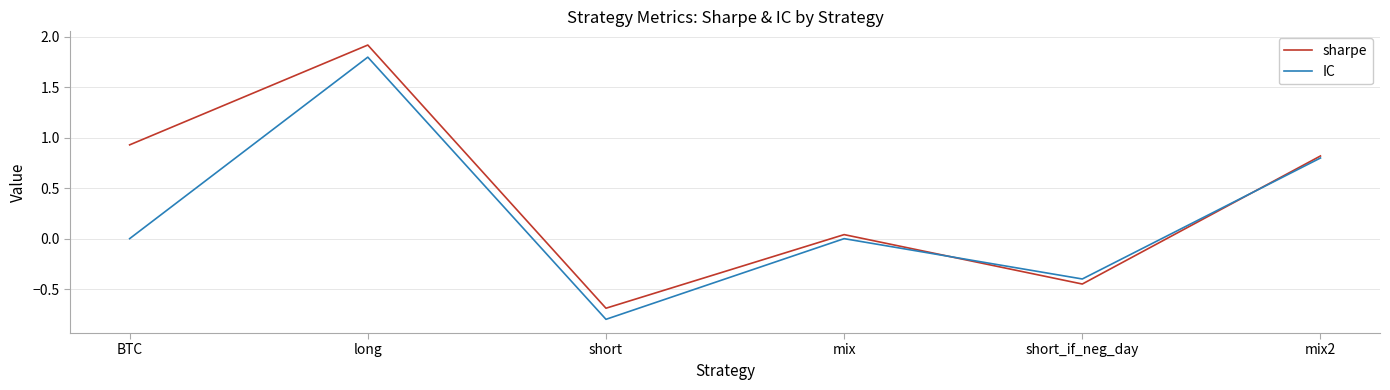

True or false: sharpe and IC intersect in this chart.

True